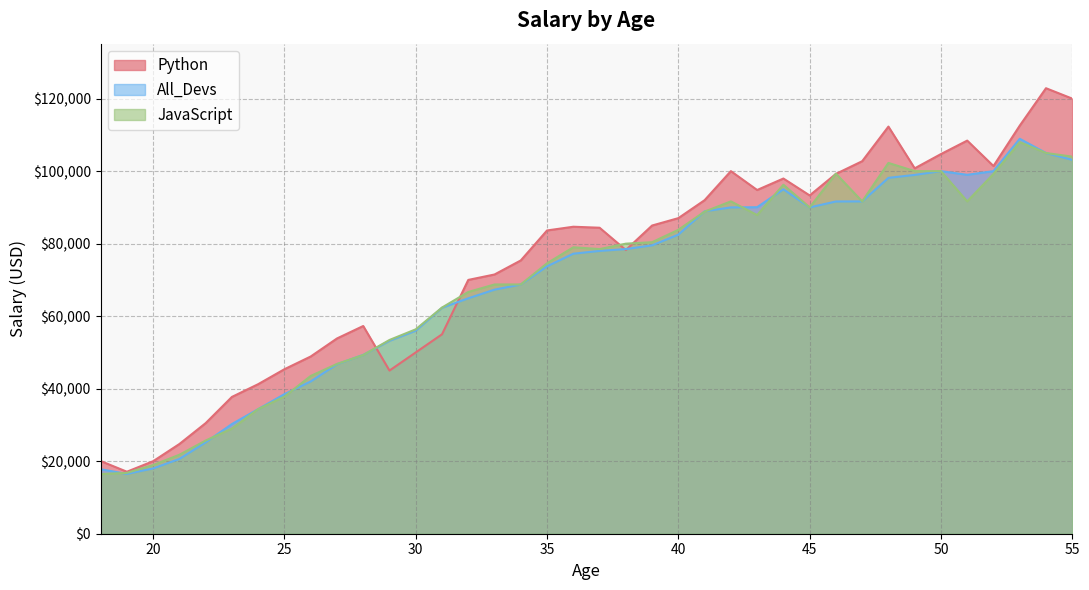

Which series has the widest spread of values?

Python